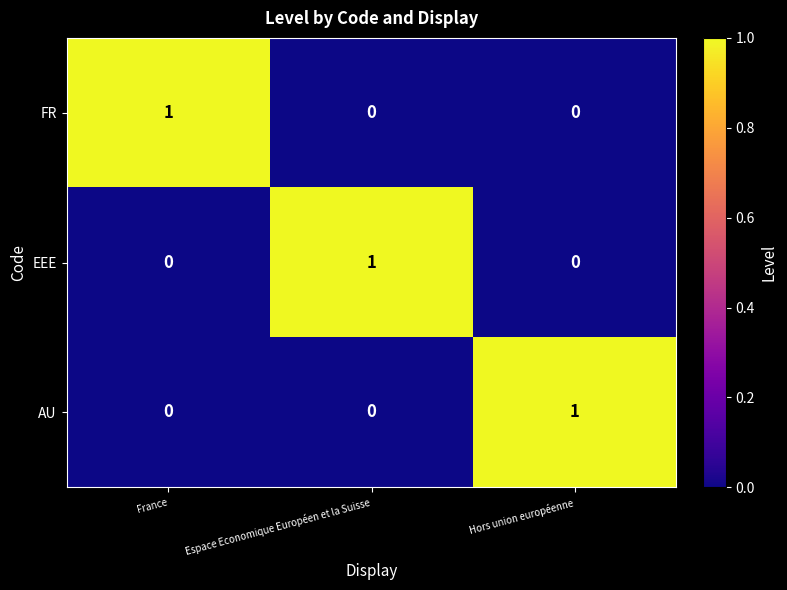

At which label does FR reach its peak?

France